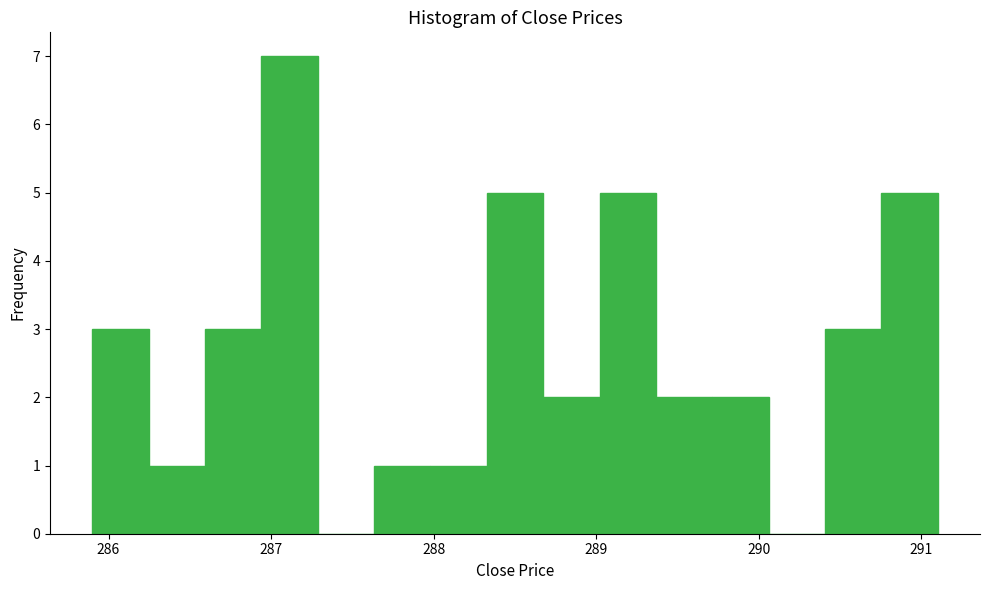

Around what value on the x-axis is the tallest bar? Give the approximate position of its centre, as read against the axis.

287.1